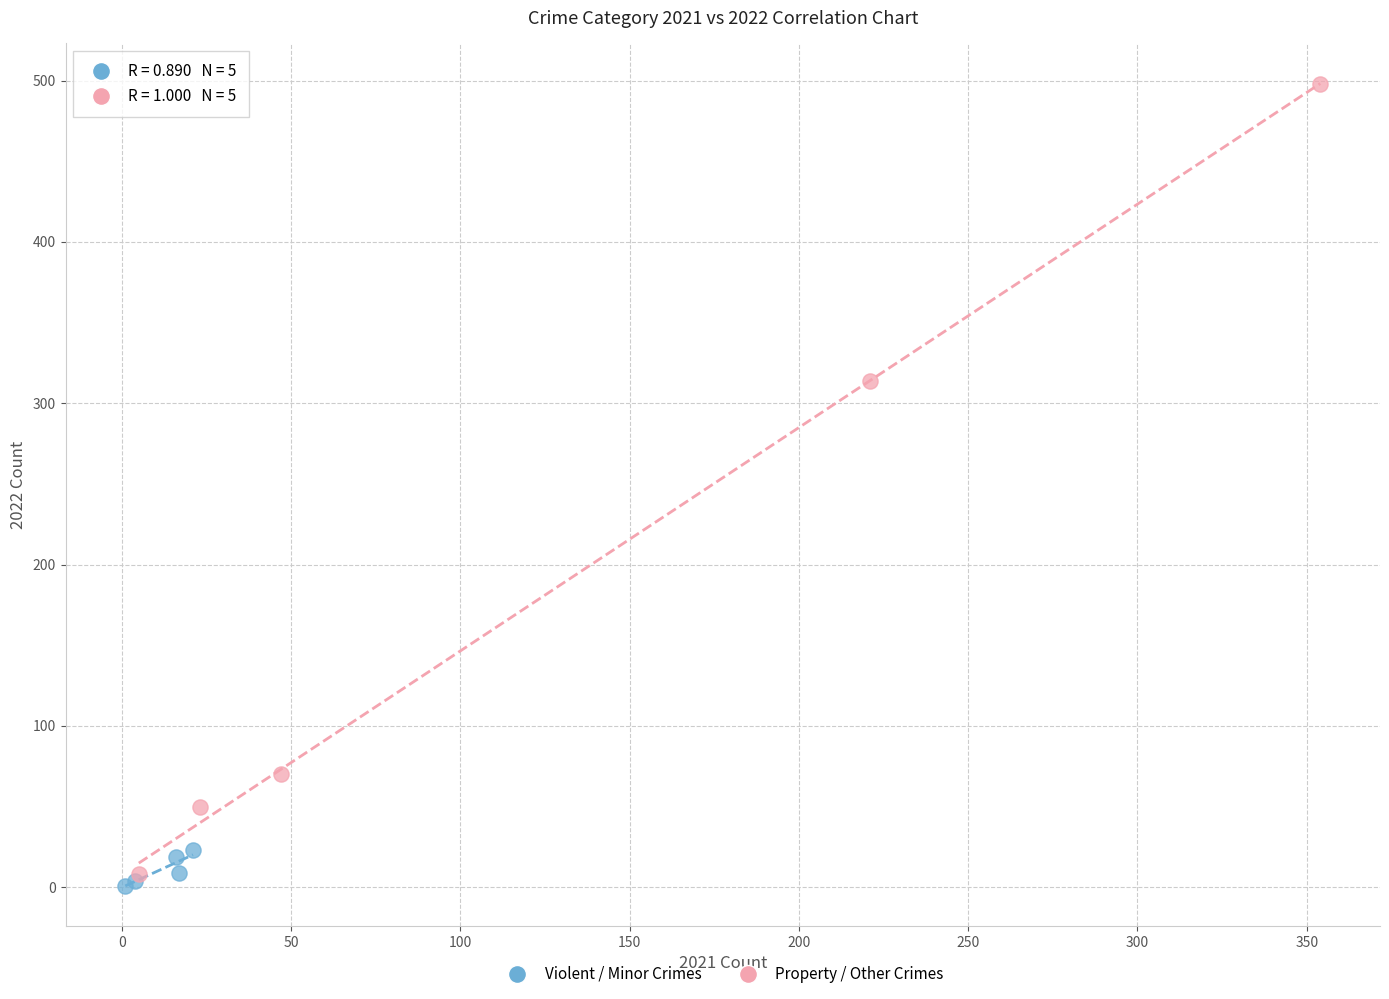

Which series reaches the maximum Y coordinate?

Property / Other Crimes